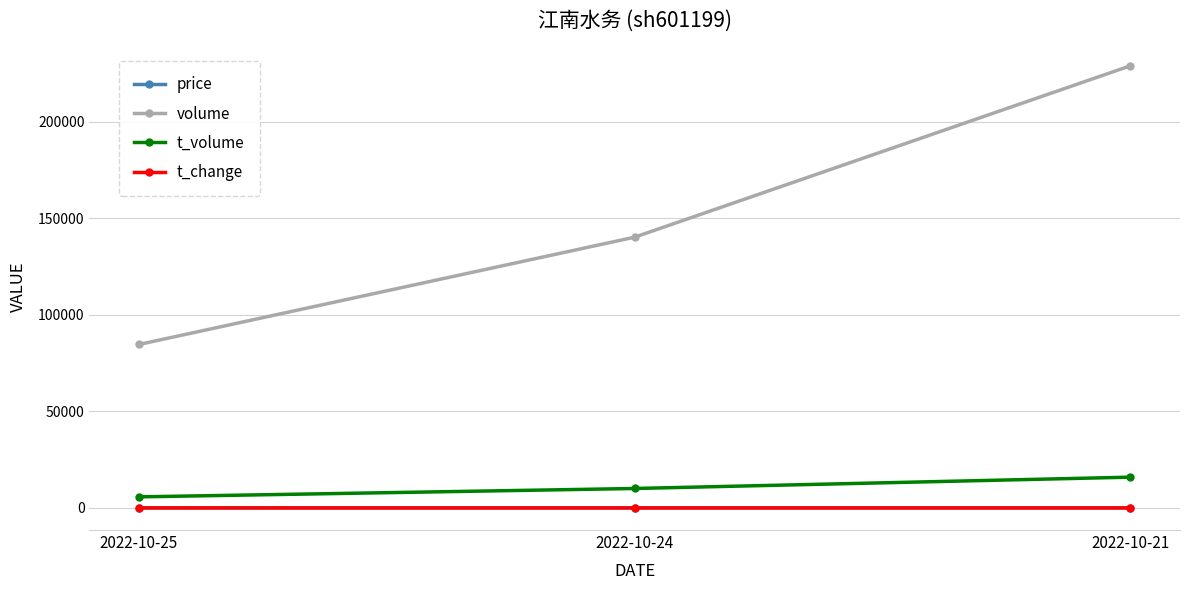

How many t_change values are between 0 and 2?

2